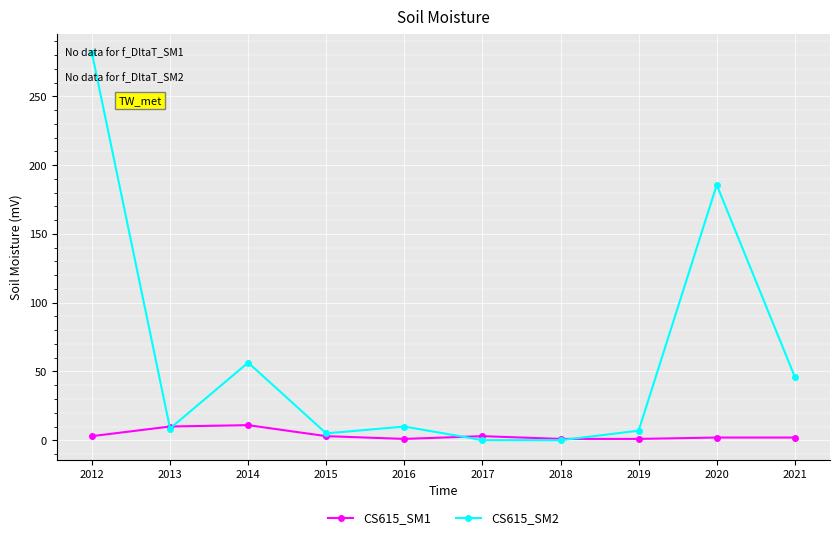

The CS615_SM1 series shows 2.0 at 2021. True or false?

True